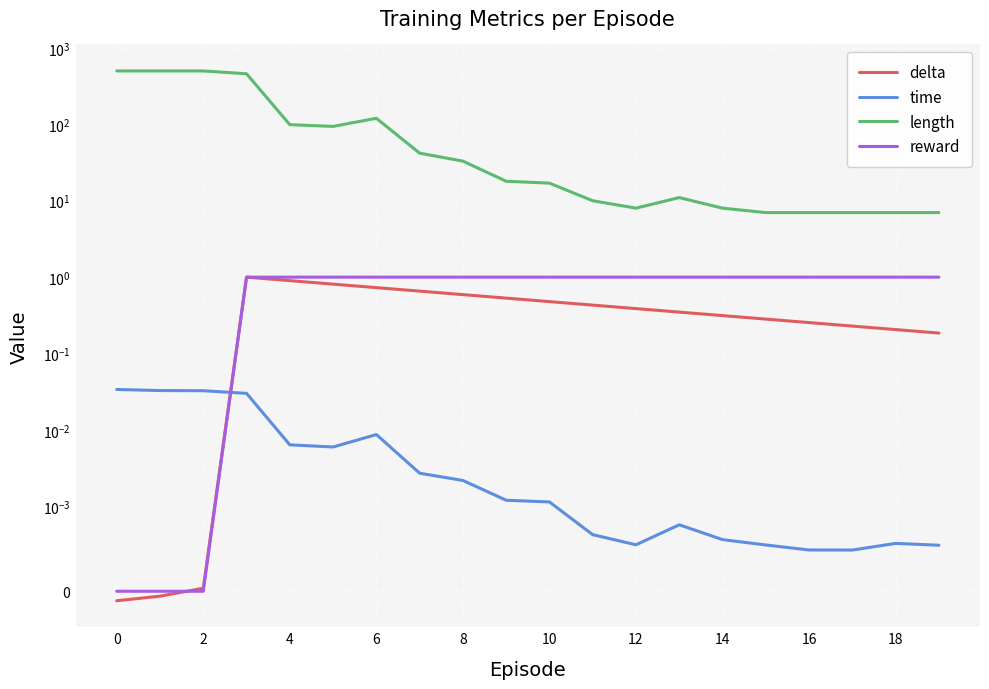

Reading right to left, transcribe all the data shown in this chart.

delta: 0.2	0.2	0.2	0.3	0.3	0.3	0.3	0.4	0.4	0.5	0.5	0.6	0.7	0.7	0.8	0.9	1.0	0.0	-0.0	-0.0
time: 0.0	0.0	0.0	0.0	0.0	0.0	0.0	0.0	0.0	0.0	0.0	0.0	0.0	0.0	0.0	0.0	0.0	0.0	0.0	0.0
length: 7.0	7.0	7.0	7.0	7.0	8.0	11.0	8.0	10.0	17.0	18.0	33.0	42.0	120.0	94.0	99.0	459.0	500.0	500.0	500.0
reward: 1.0	1.0	1.0	1.0	1.0	1.0	1.0	1.0	1.0	1.0	1.0	1.0	1.0	1.0	1.0	1.0	1.0	0.0	0.0	0.0